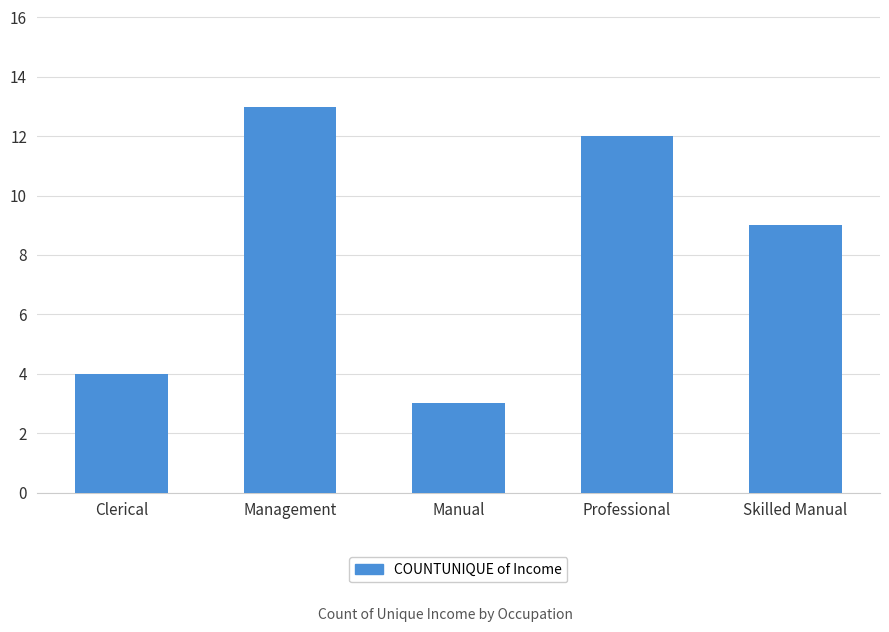

Reading left to right, transcribe all the data shown in this chart.

4	13	3	12	9